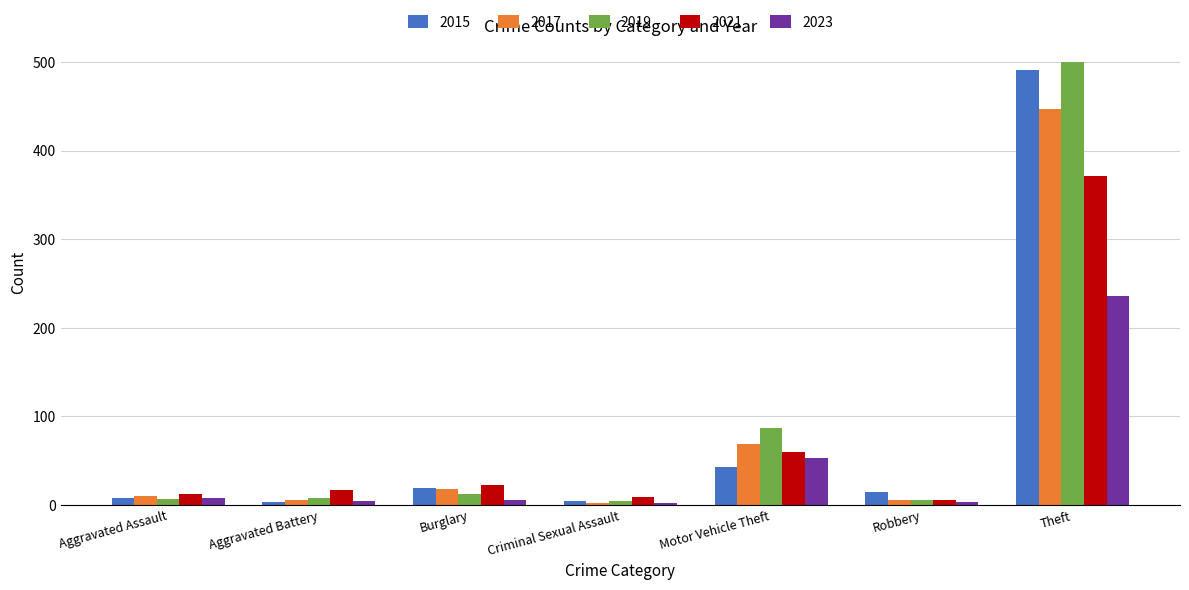

What is the label of the 1st bar from the right?

Theft